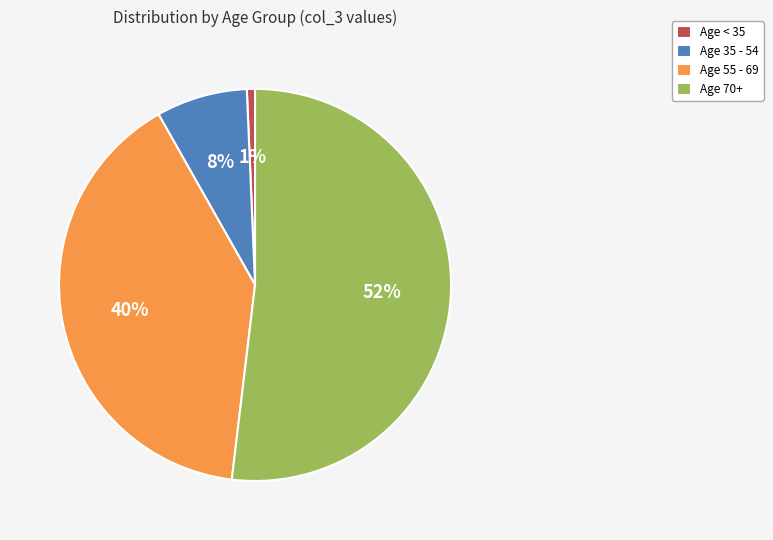

How many segments does this pie chart have?

4